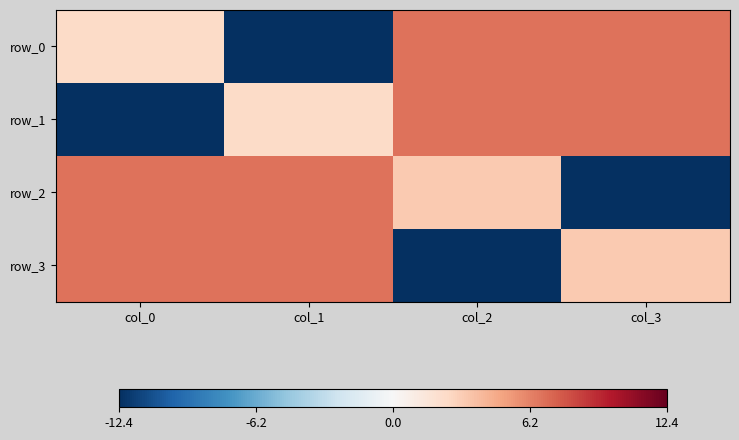

How many data points in row_0 are above 6?

2